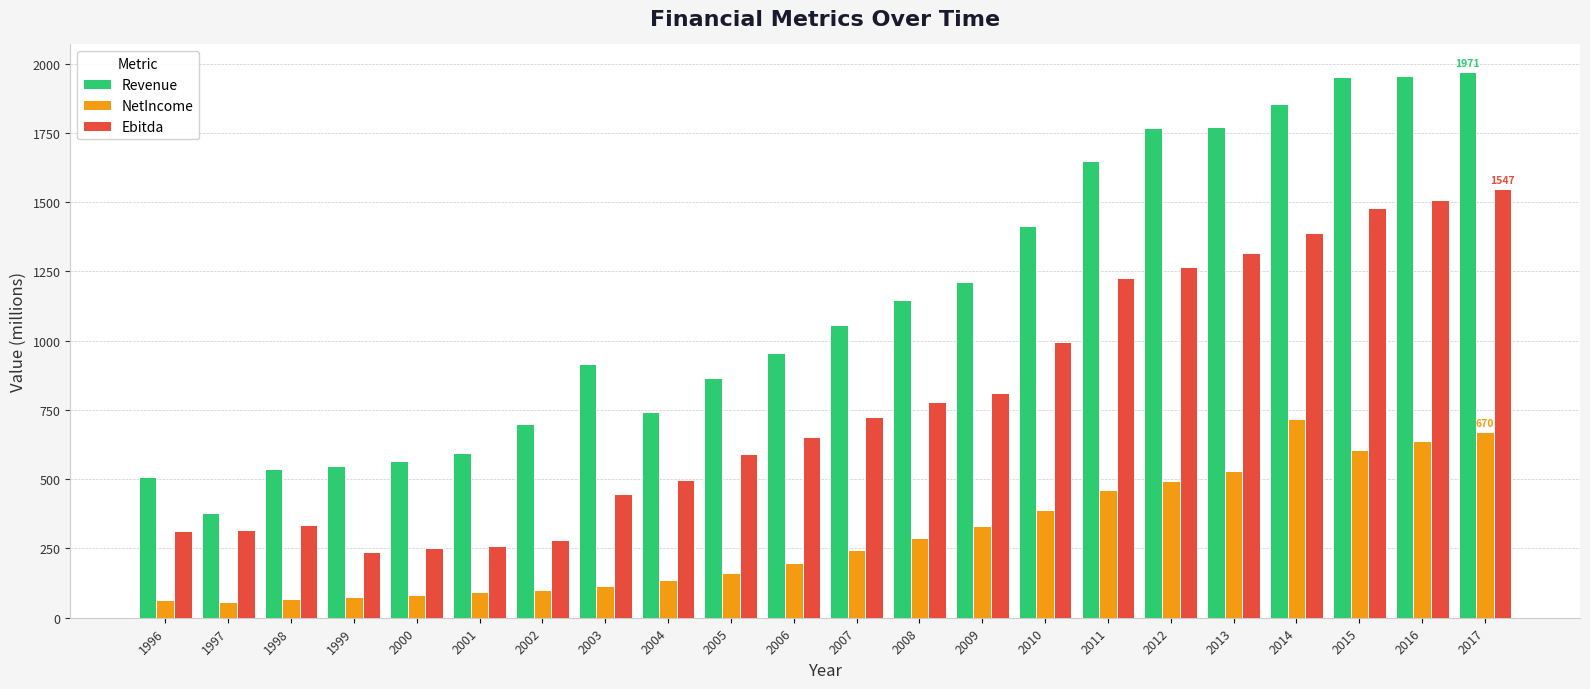

Rank the series at 2000 from highest to lowest value.

Revenue, Ebitda, NetIncome